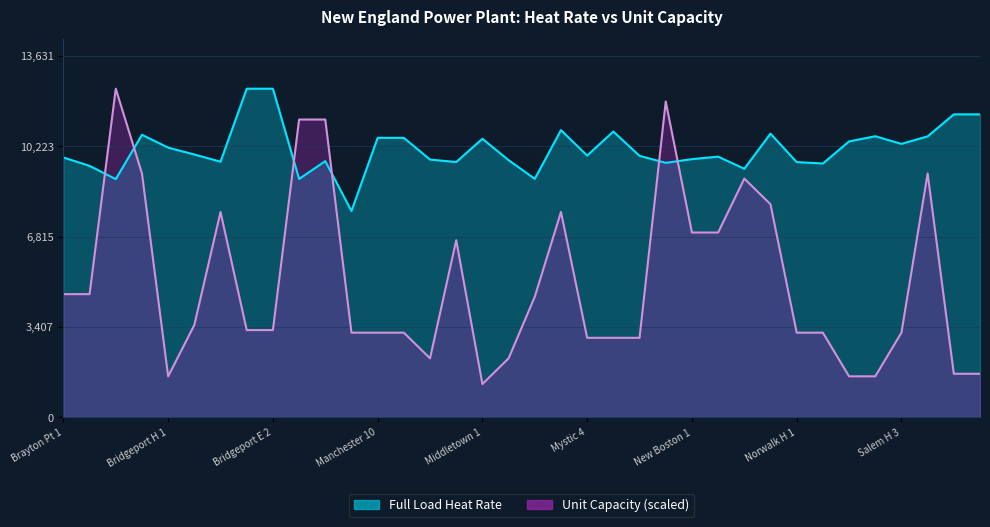

The value of Unit Capacity at Coal is 3422.3. True or false?

False